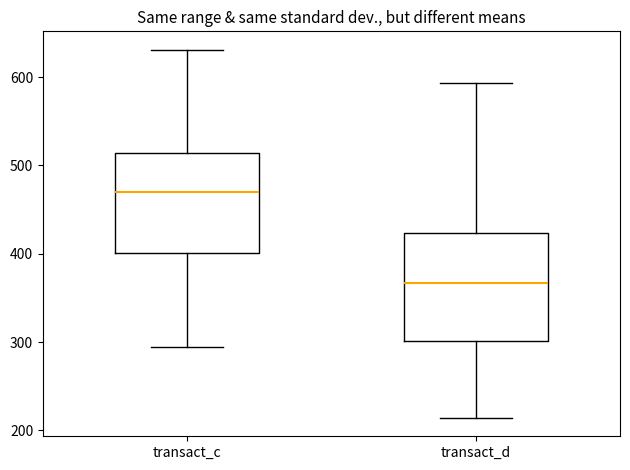

Where does the lower whisker of the box for transact_c end on the y-axis? The values are not printed on the chart, so give them approximately, as read against the axis.

290